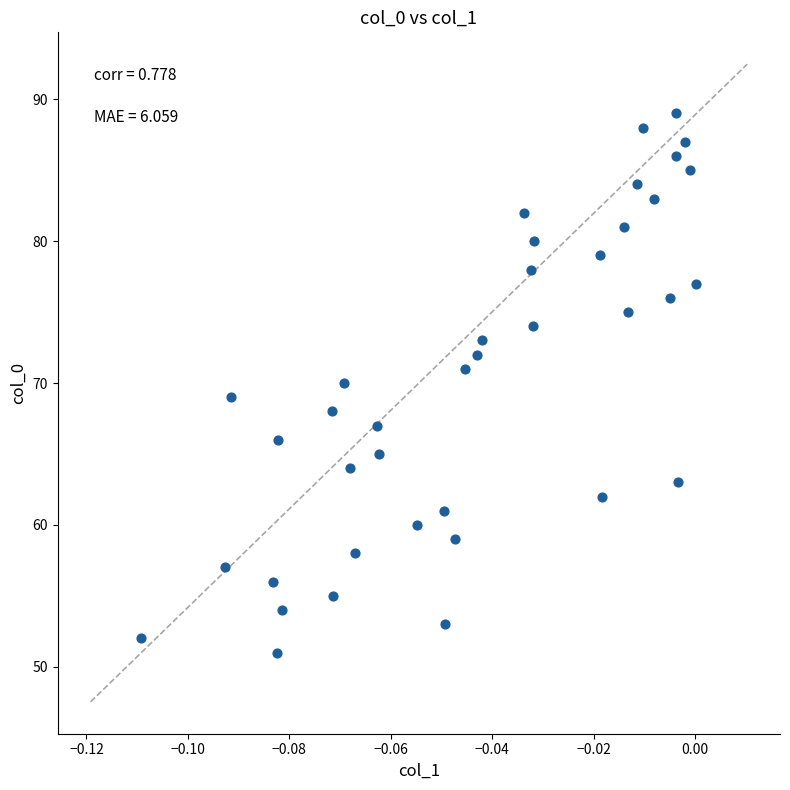

What is the range of Y values (max minus min)?

38